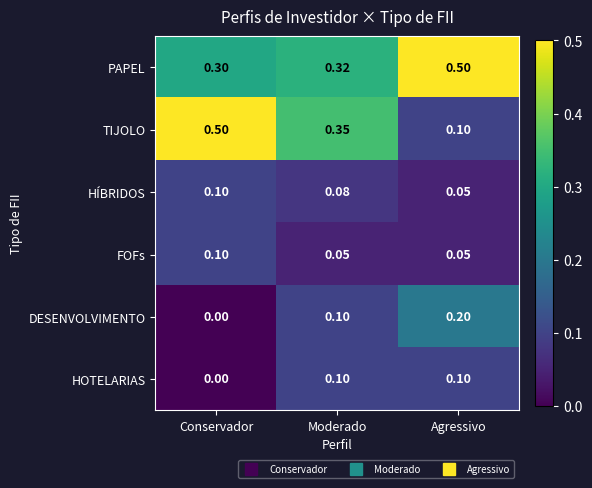

Which category has the lowest value across all series?

Conservador